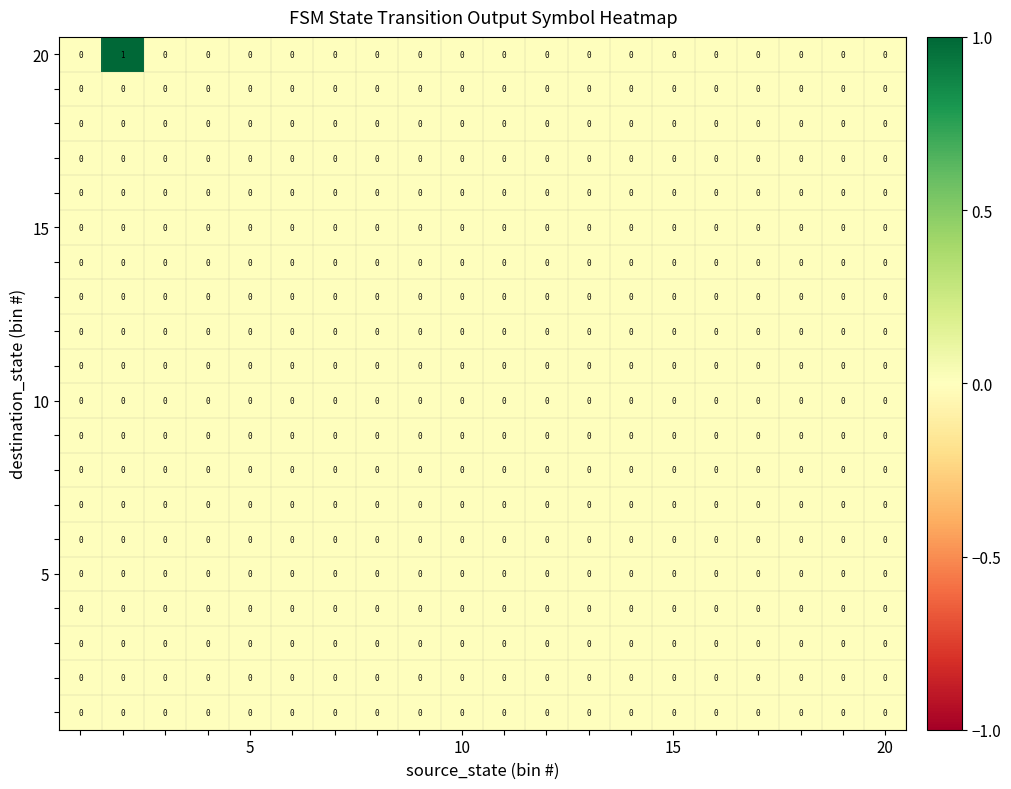

How many data points does each series have?

20